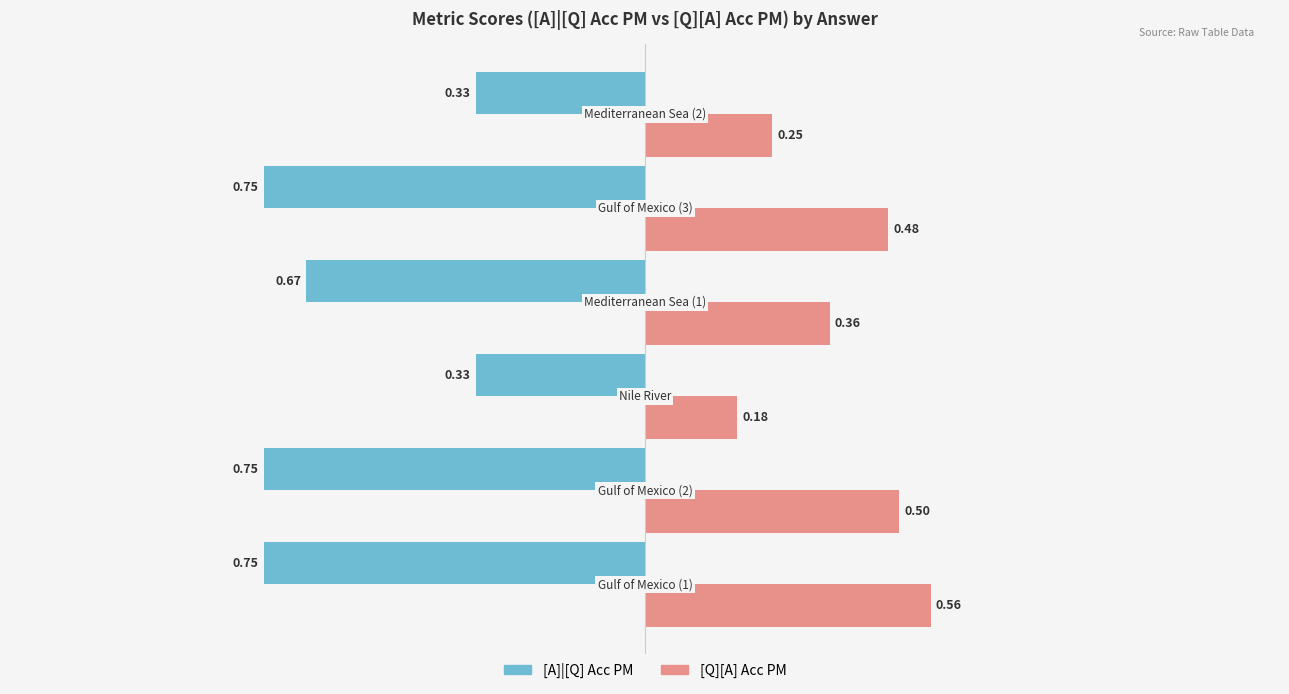

Which series has the largest range (max minus min)?

[A]|[Q] Acc PM